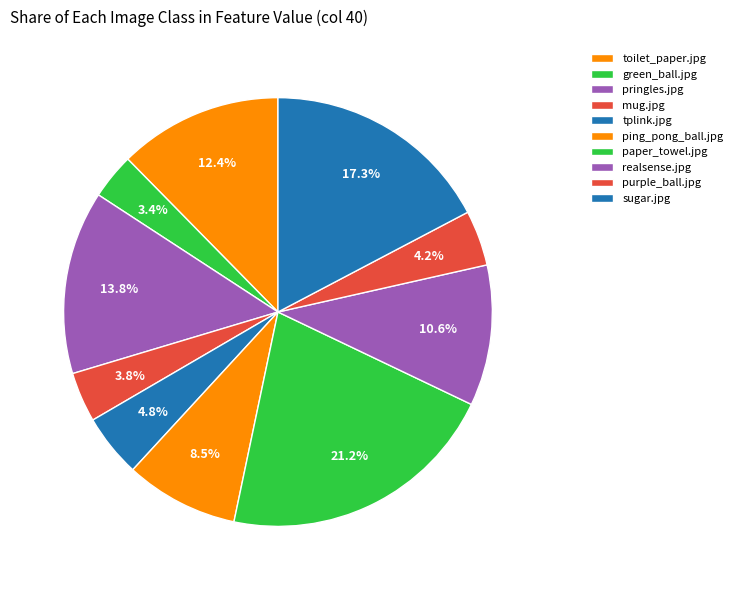

To the nearest percent, what is the difference between the largest and smallest slice percentages?

18%